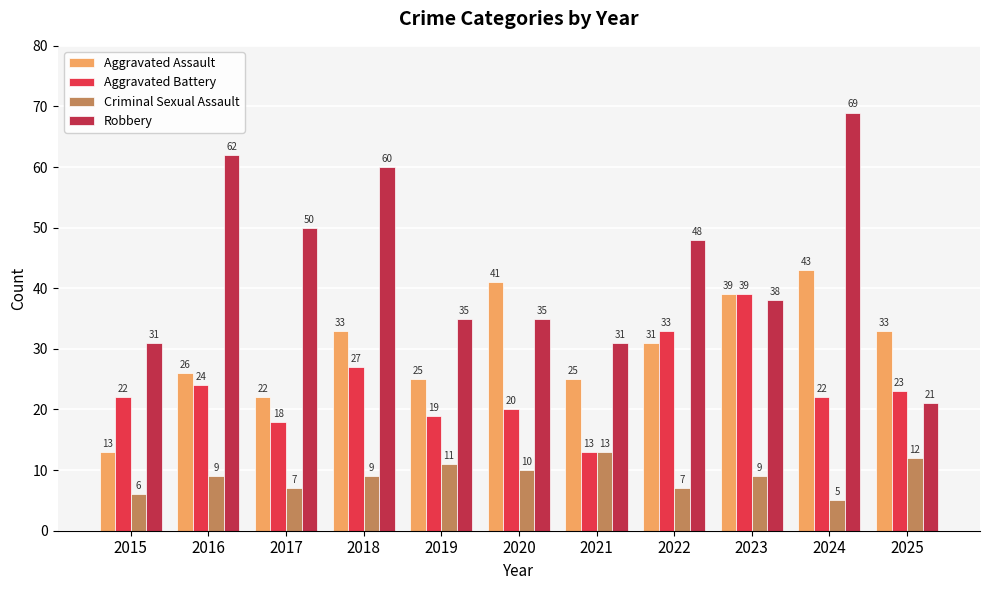

How many Criminal Sexual Assault values are between 7 and 11?

7